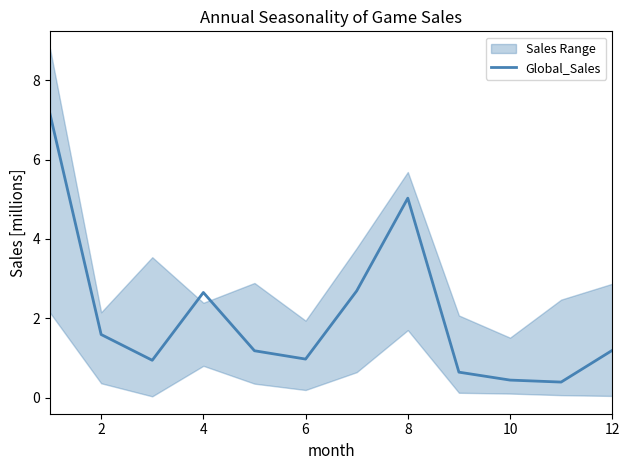

What is the highest value of the Global_Sales series?

7.2